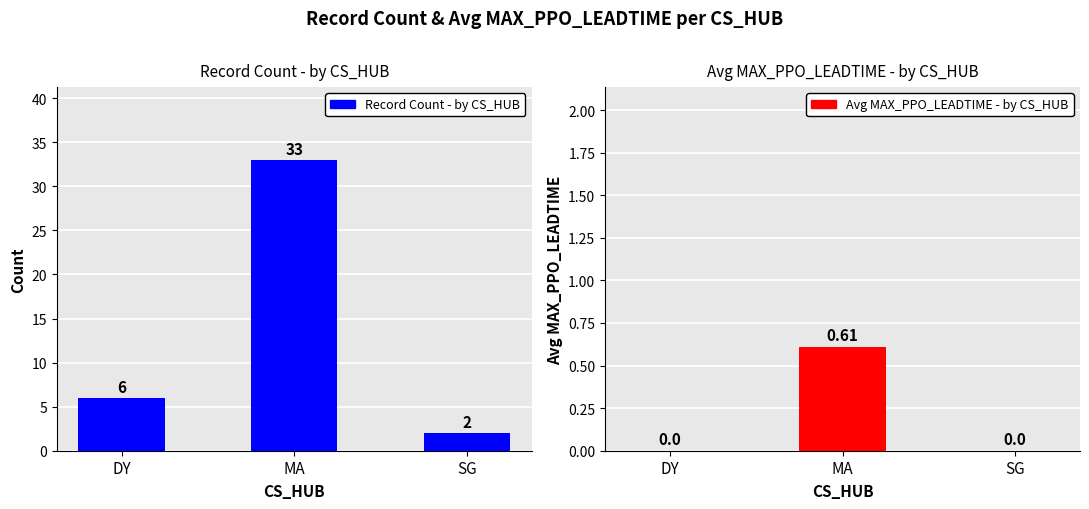

Rank the series at SG from highest to lowest value.

Record Count - by CS_HUB, Avg MAX_PPO_LEADTIME - by CS_HUB